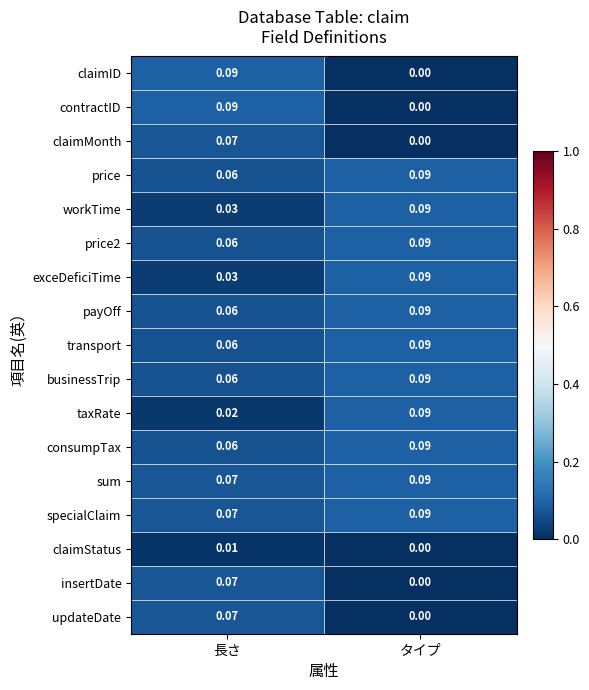

At how many categories does at least one series exceed 0?

2